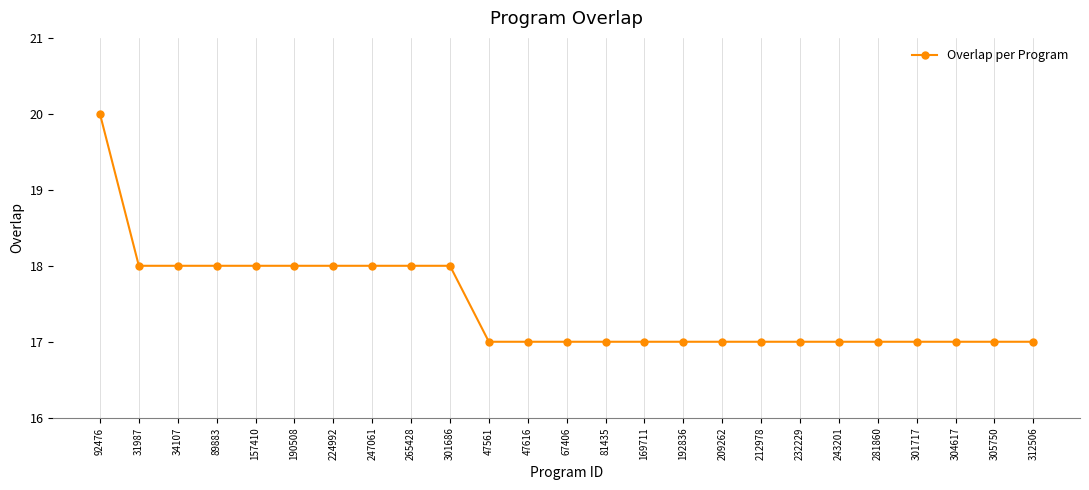

The value at 89883 is 18. True or false?

True